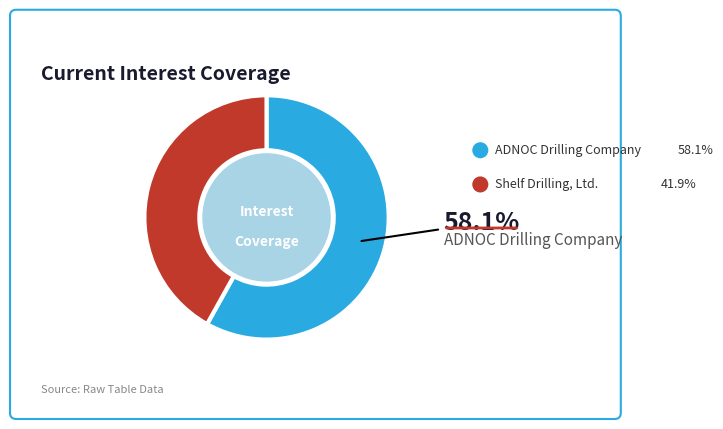

Does any single category account for the majority?

Yes